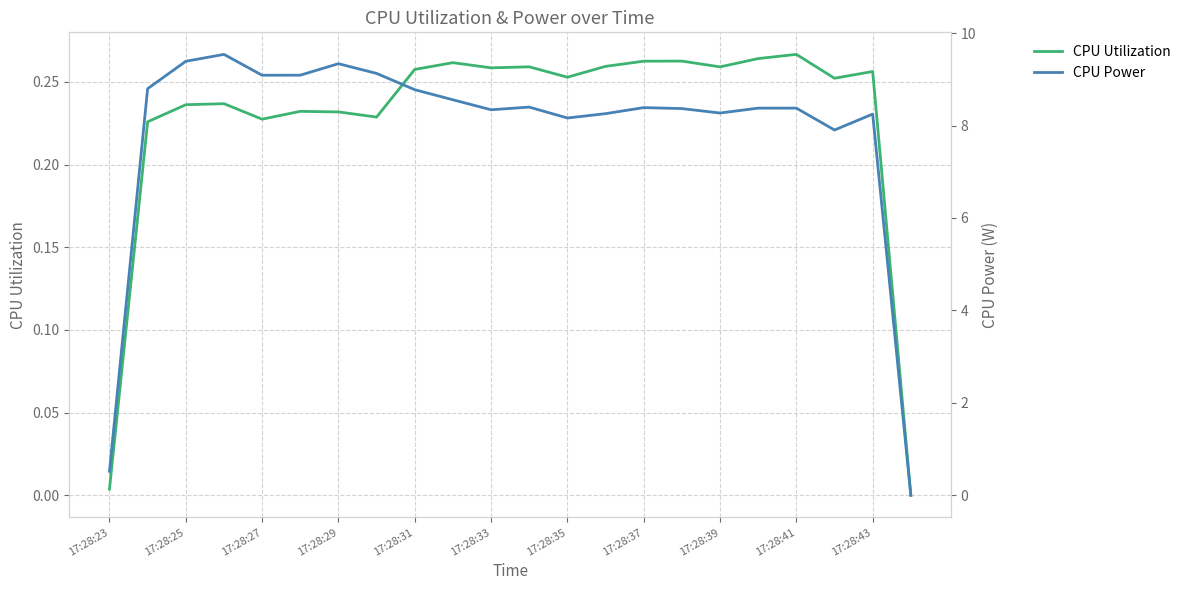

Which series has the largest range (max minus min)?

CPU Power